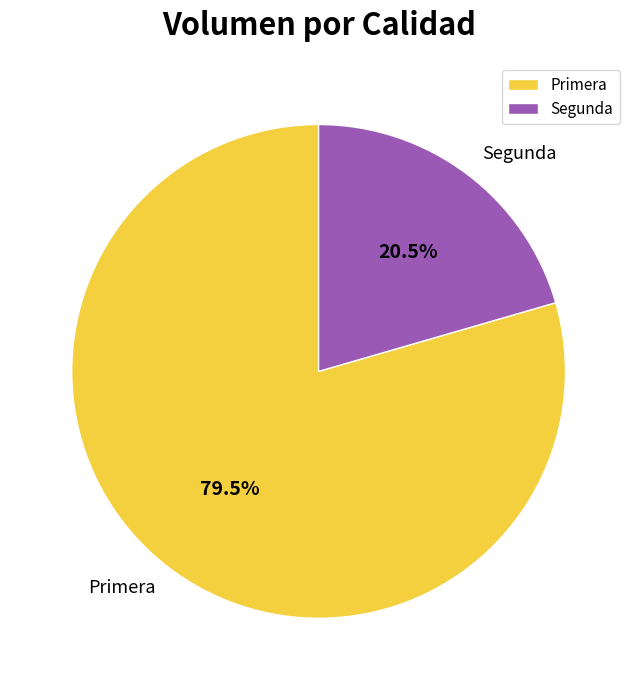

What is the largest slice in the pie chart?

Primera